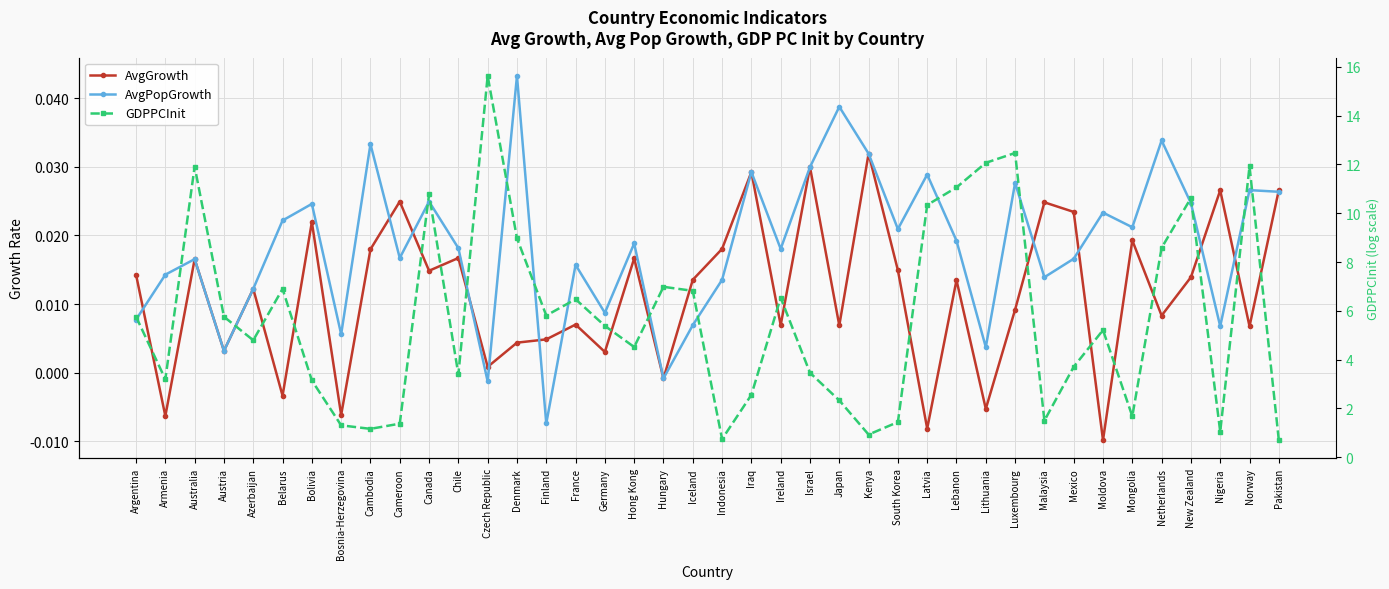

At which label does AvgGrowth first exceed 0?

Argentina